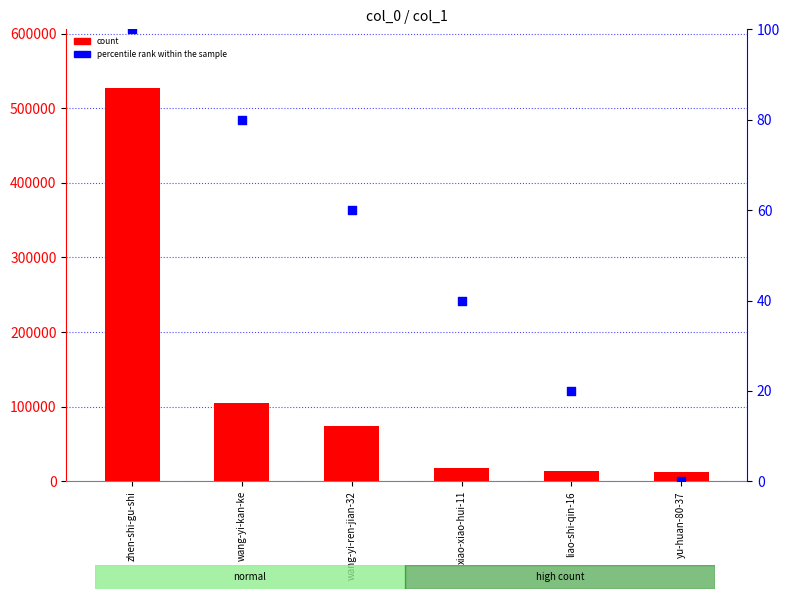

What are all the series names shown in the legend?

count, percentile rank within the sample